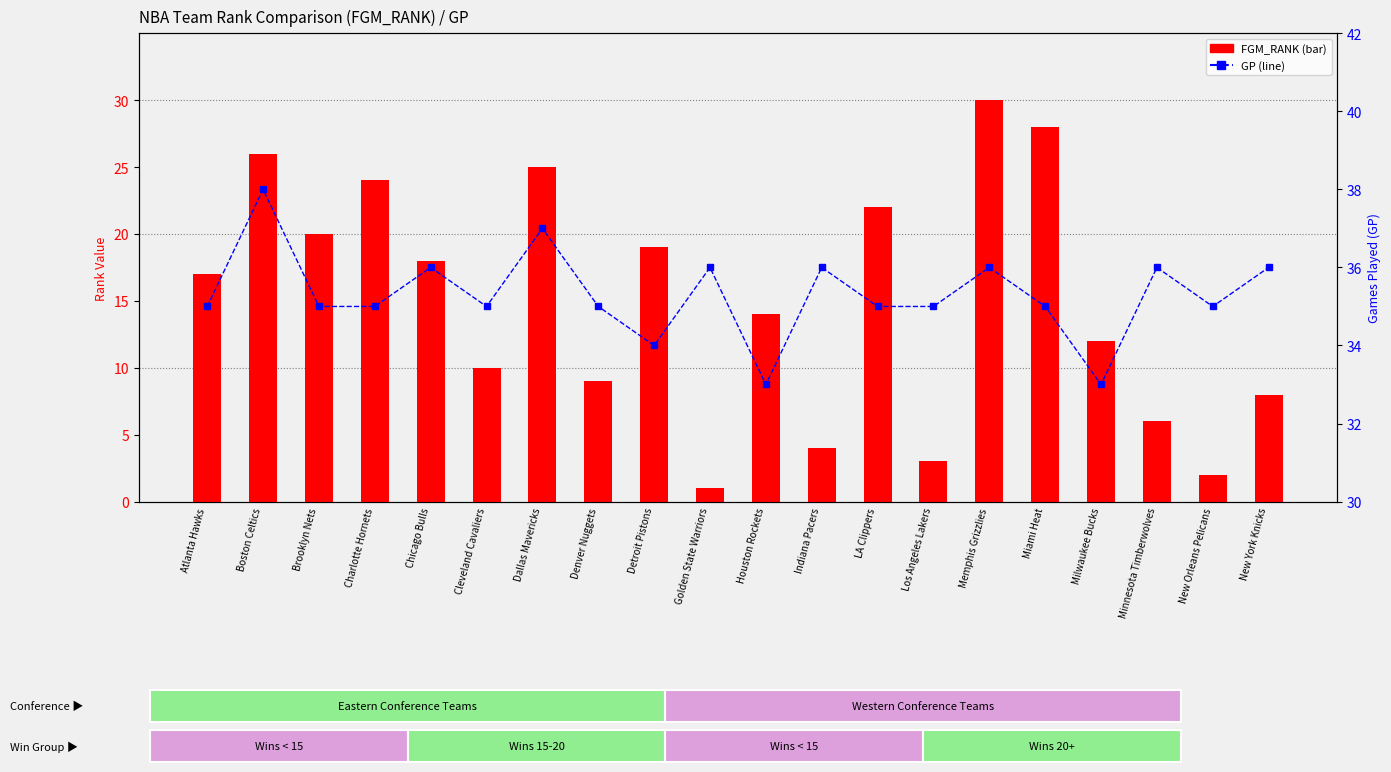

List the series in order of their overall mean, highest first.

GP, FGM_RANK